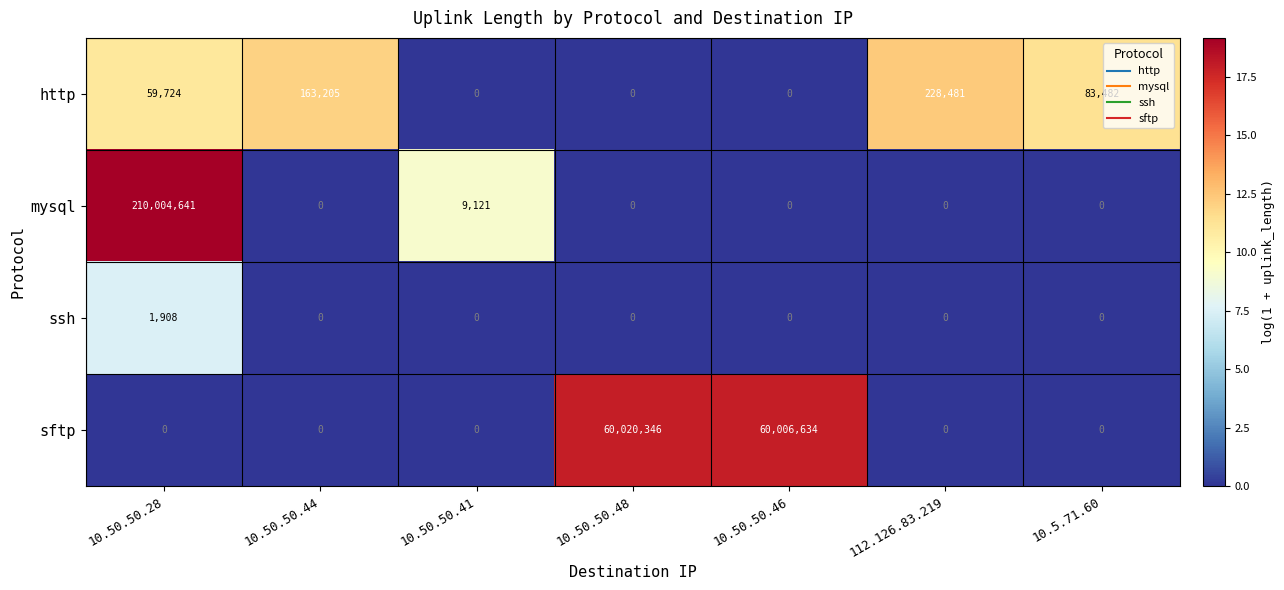

List the series in order of their peak value, highest first.

mysql, sftp, http, ssh